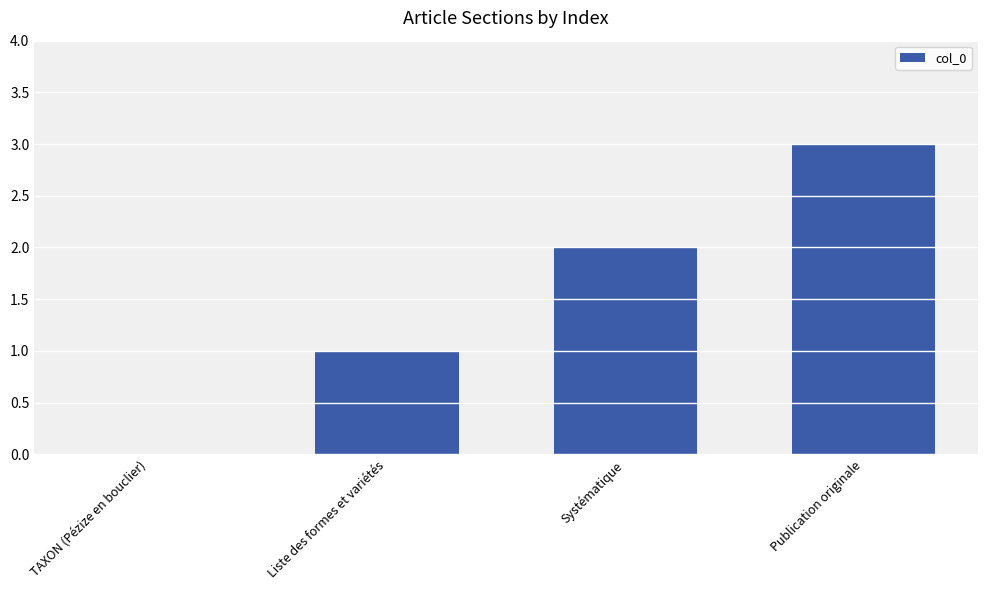

Which label corresponds to the largest value in the chart?

Publication originale